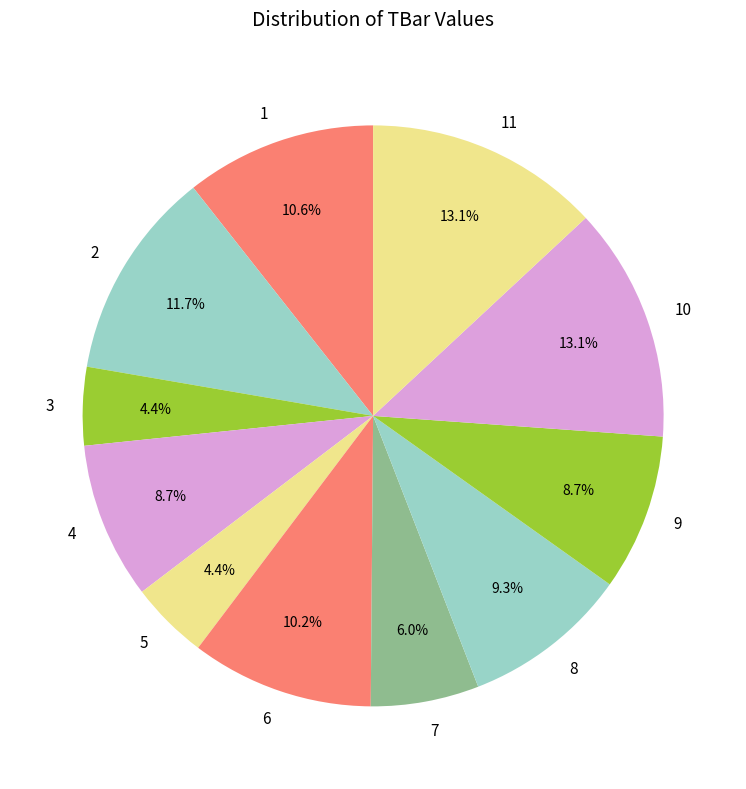

What percentage is NOT represented by 8?

90.7%